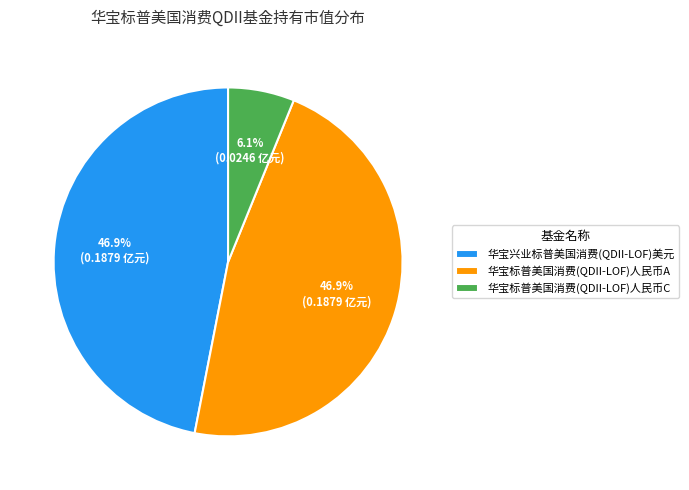

What is the total percentage of 华宝标普美国消费(QDII-LOF)人民币A and 华宝兴业标普美国消费(QDII-LOF)美元?

93.9%